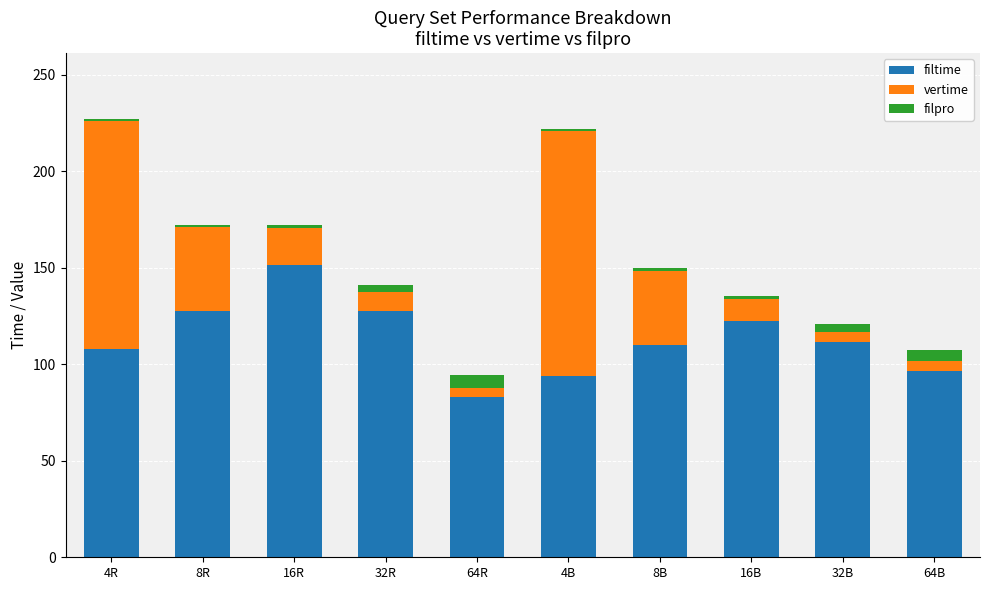

At which label does filtime reach its minimum?

64R